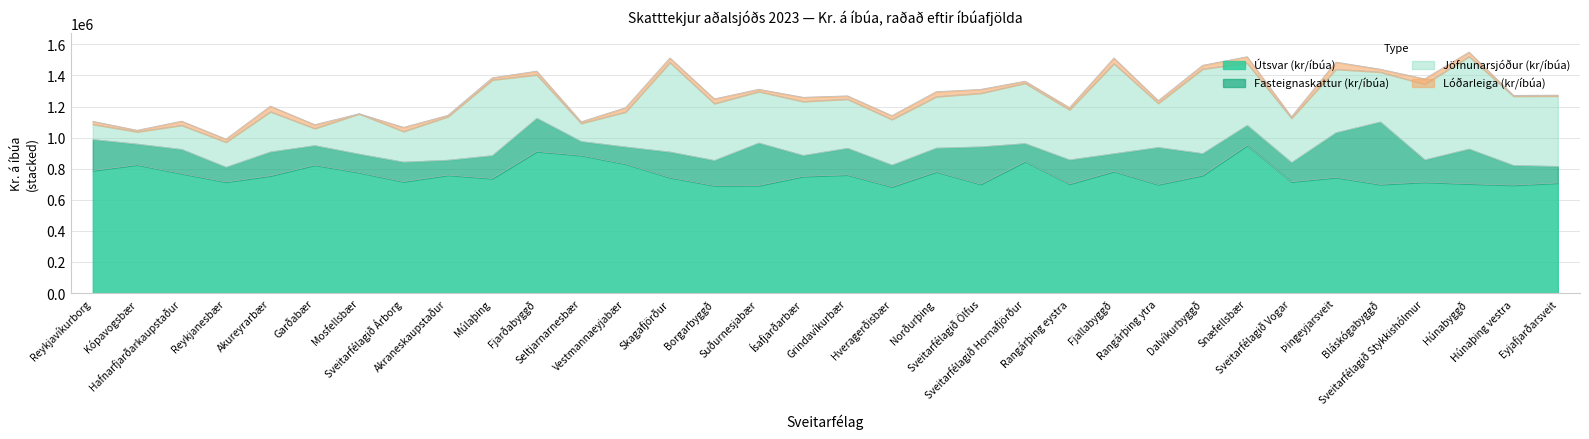

Which series has the largest total across all categories?

Útsvar (kr/íbúa)